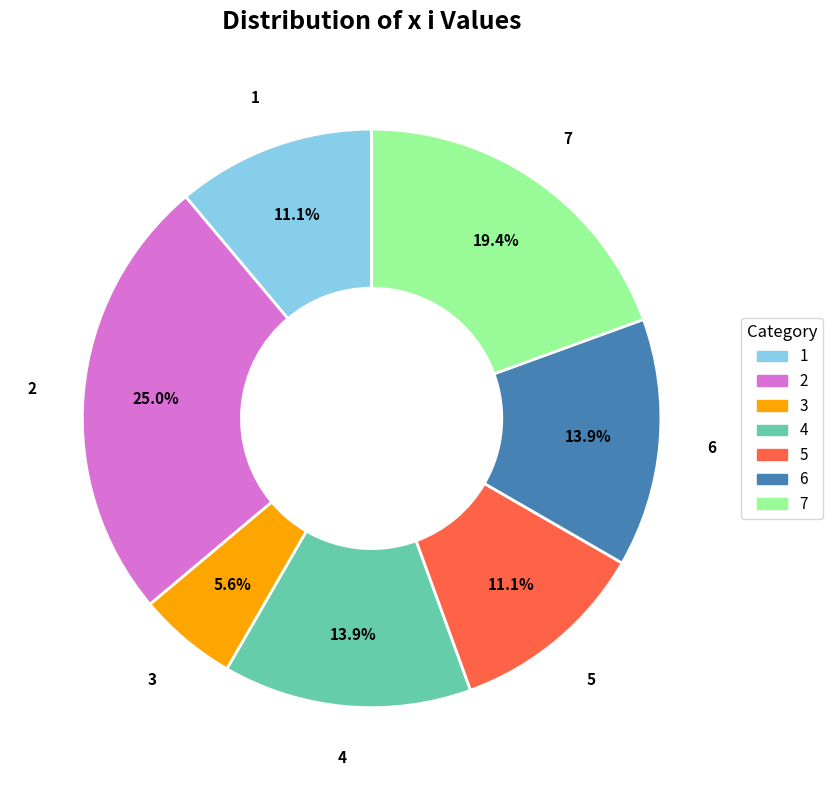

Count the number of slices in the pie.

7